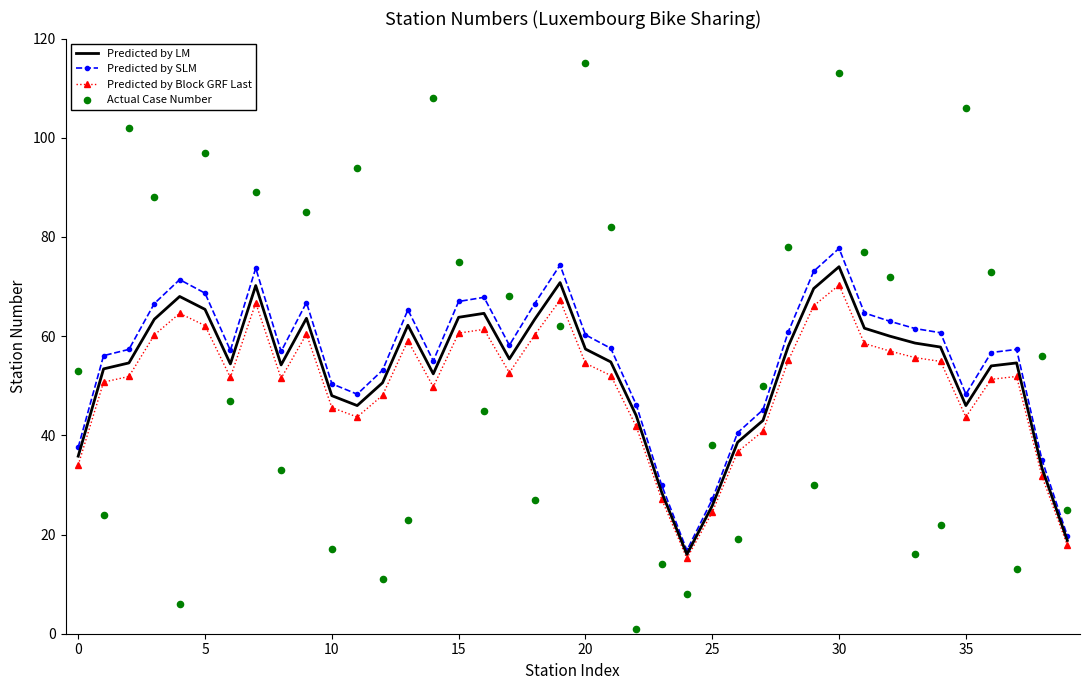

Is the value of Predicted by Block GRF Last at 15 greater than the value of Predicted by LM at 32?

Yes